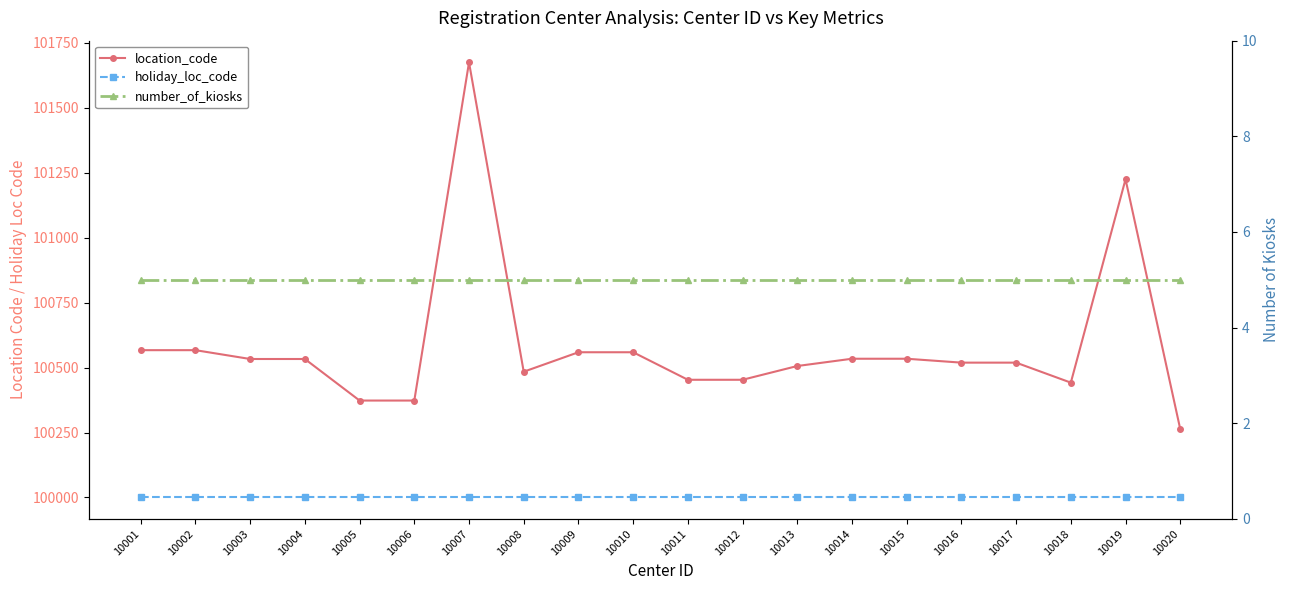

Which series has the widest spread of values?

location_code